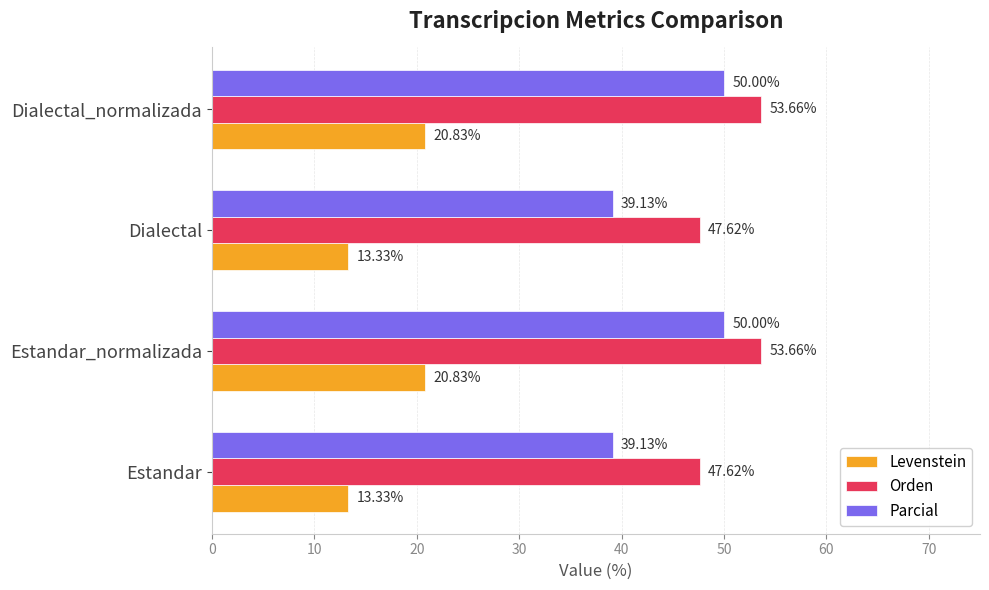

Rank the series by their average value, from lowest to highest.

Levenstein, Parcial, Orden